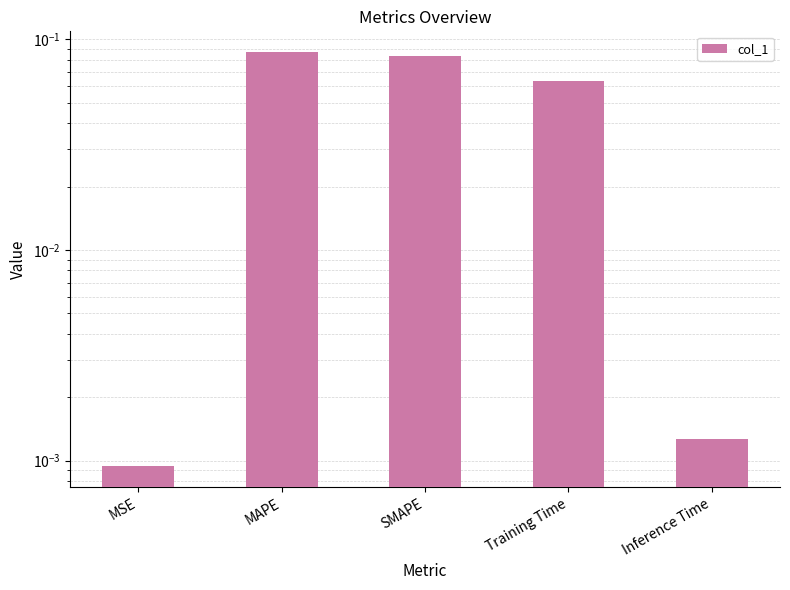

What is the label of the 2nd bar from the left?

MAPE